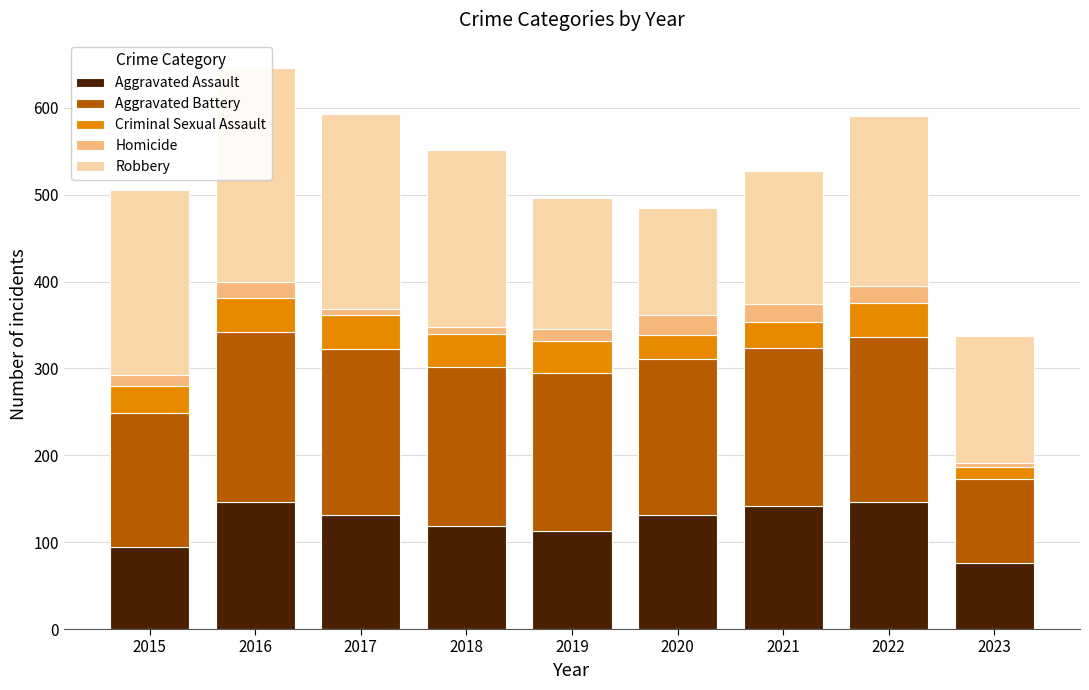

Rank the series by their maximum value, from lowest to highest.

Homicide, Criminal Sexual Assault, Aggravated Assault, Aggravated Battery, Robbery